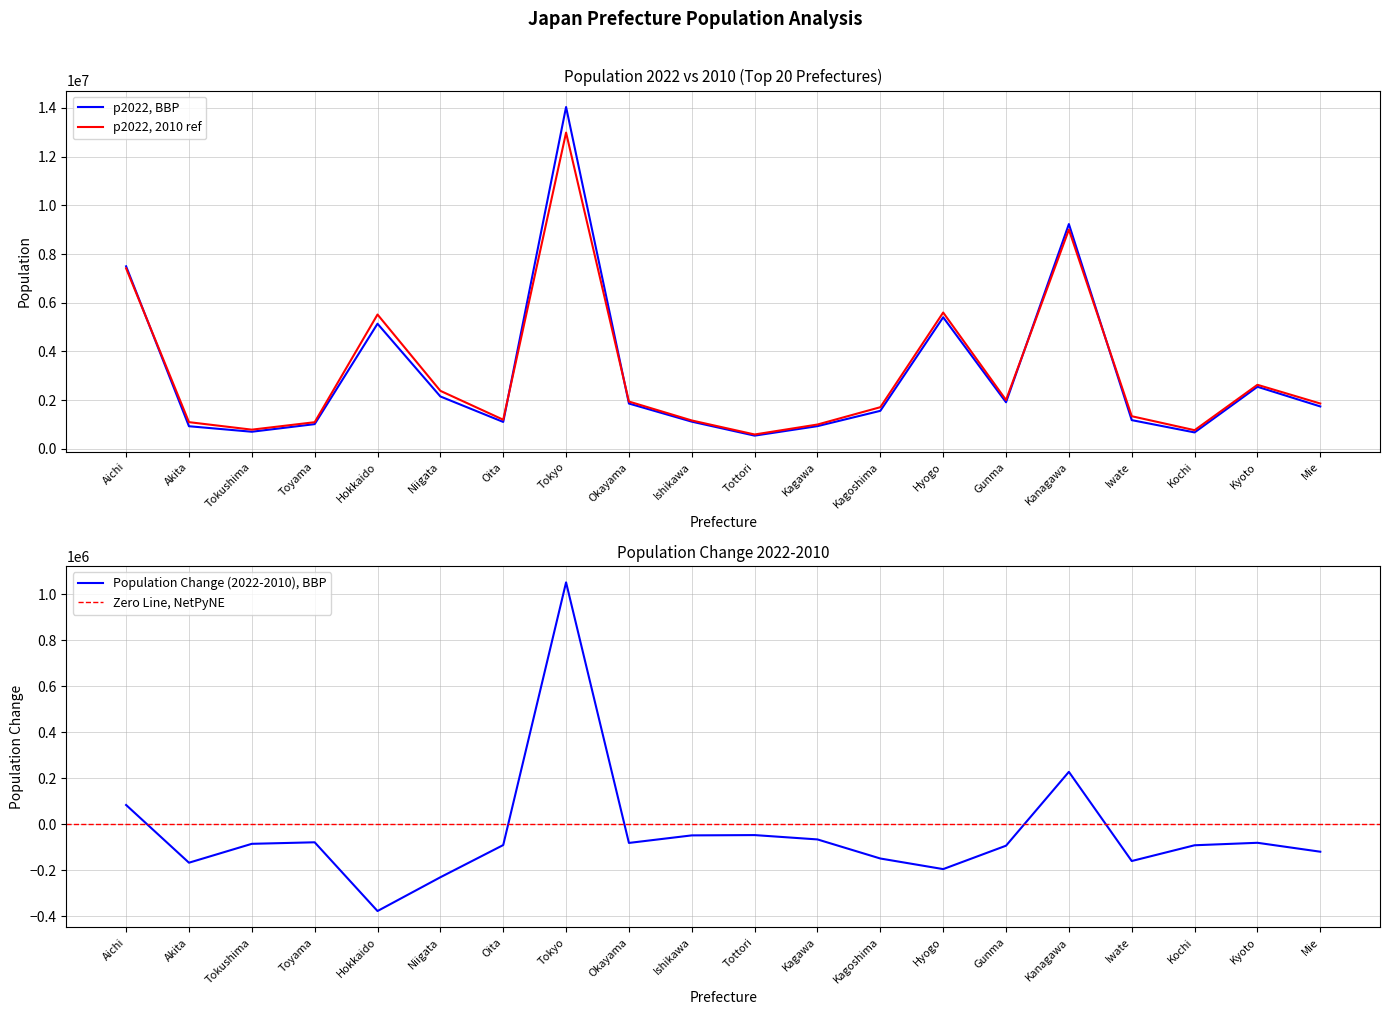

Which series has the largest total across all categories?

p2010